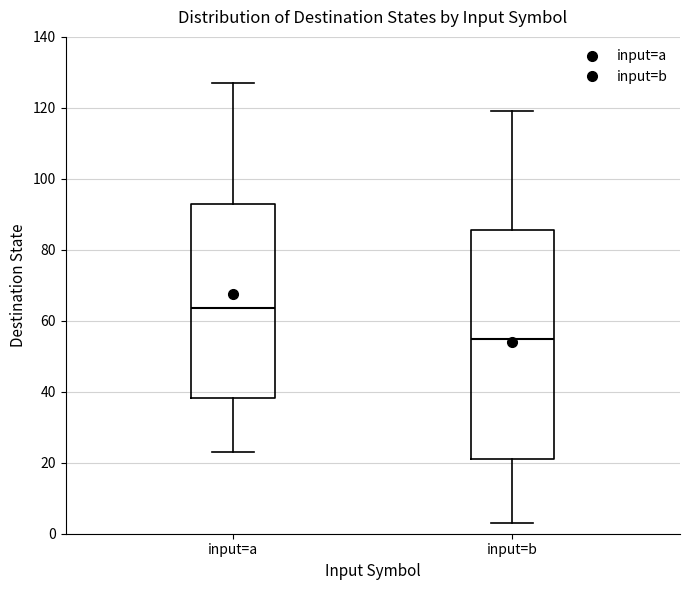

Comparing the boxes themselves (not the whiskers), which one is the tallest?

input=b